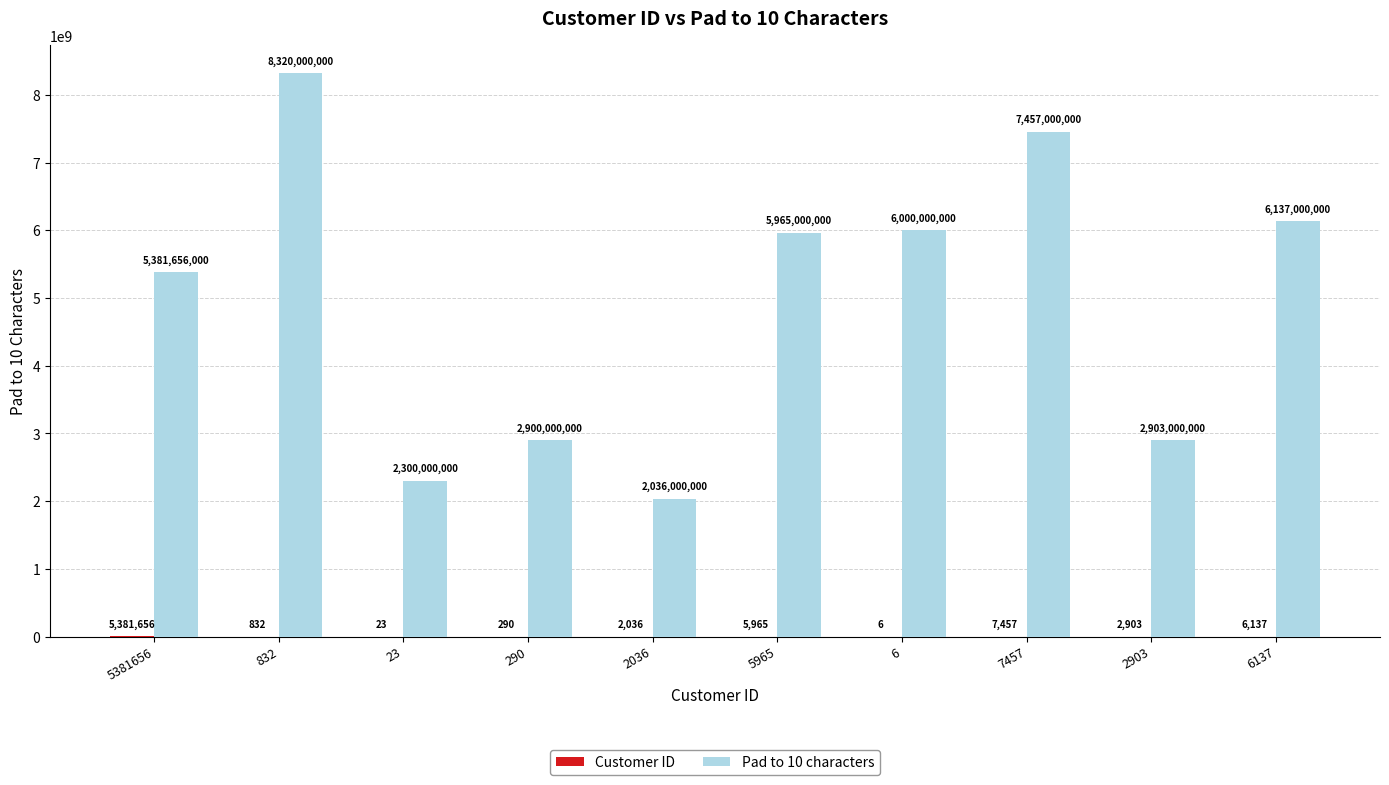

True or false: Pad to 10 characters has a value of 2900000000 at 290.

True